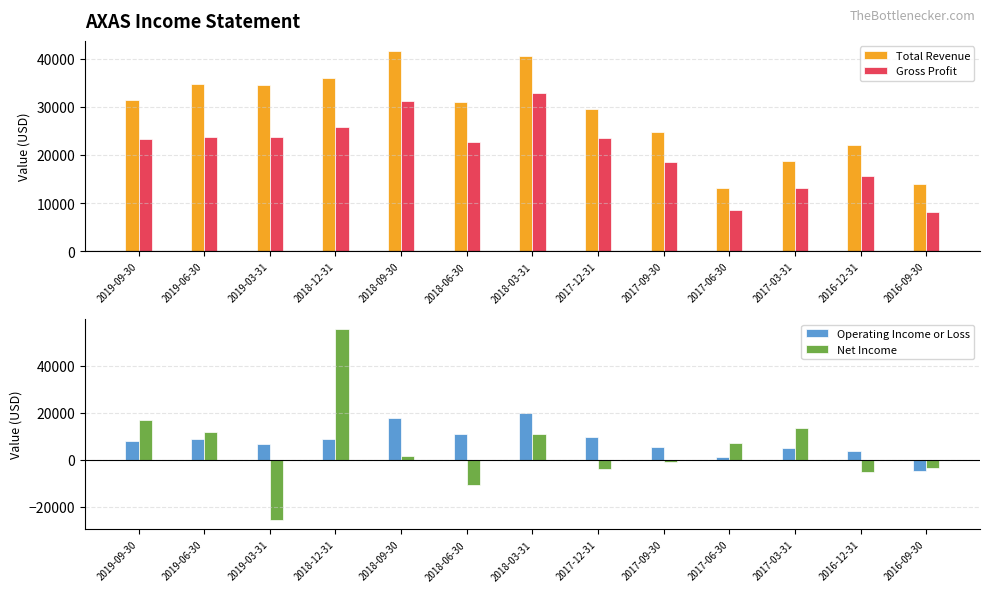

How many groups of bars are there?

13